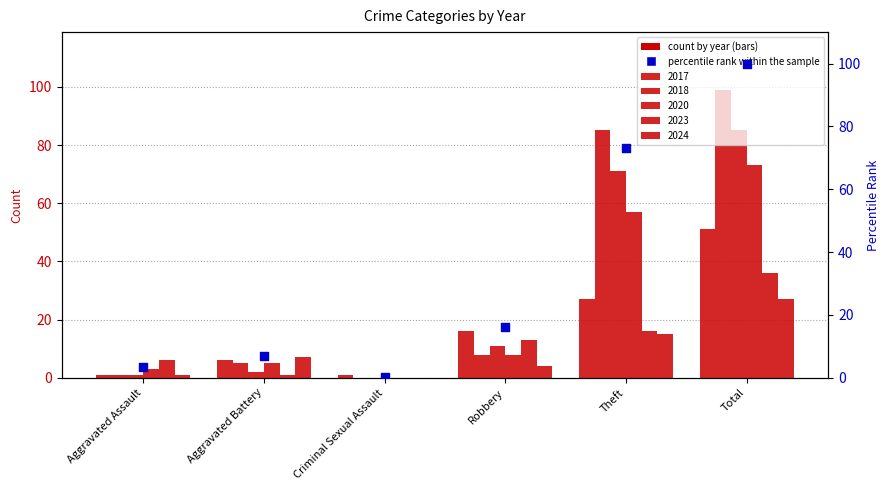

Approximately how many times larger is the value at Total compared to Aggravated Assault?

28.5